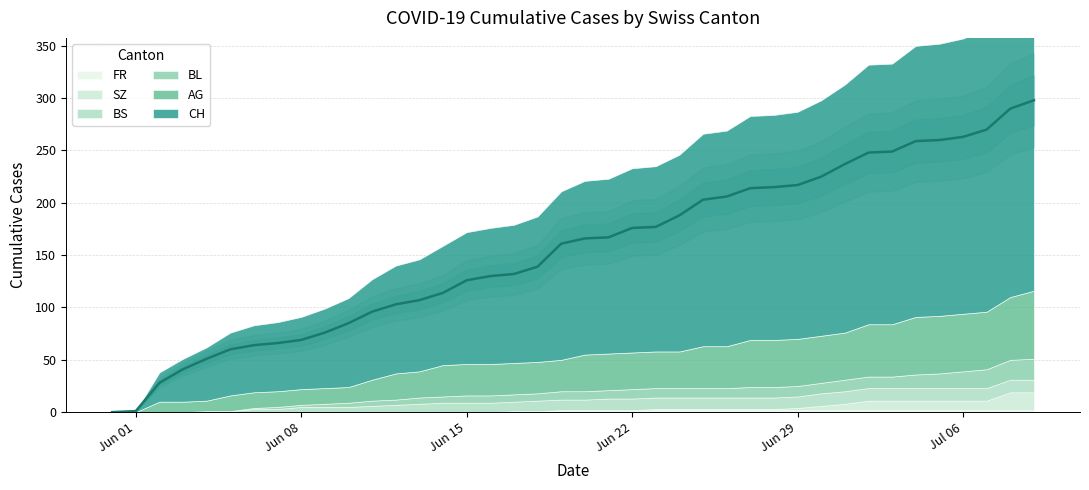

What is the sum of the BS values at 2020-06-19 and 2020-06-01?

10